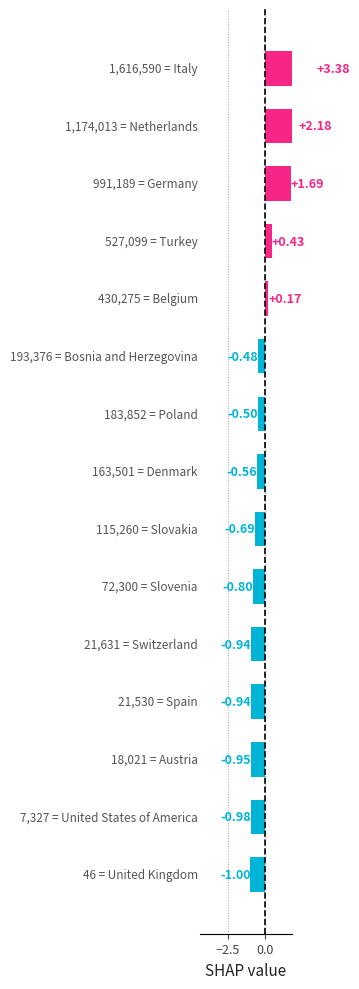

How many positive values are there?

5